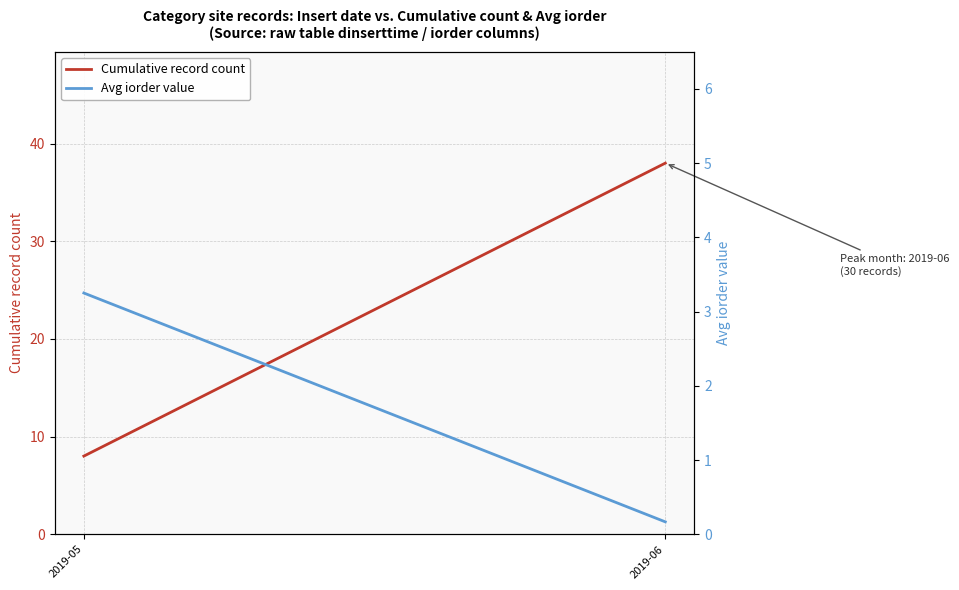

Reading left to right, transcribe all the data shown in this chart.

Cumulative record count: 8.0	38.0
Avg iorder value: 3.2	0.2